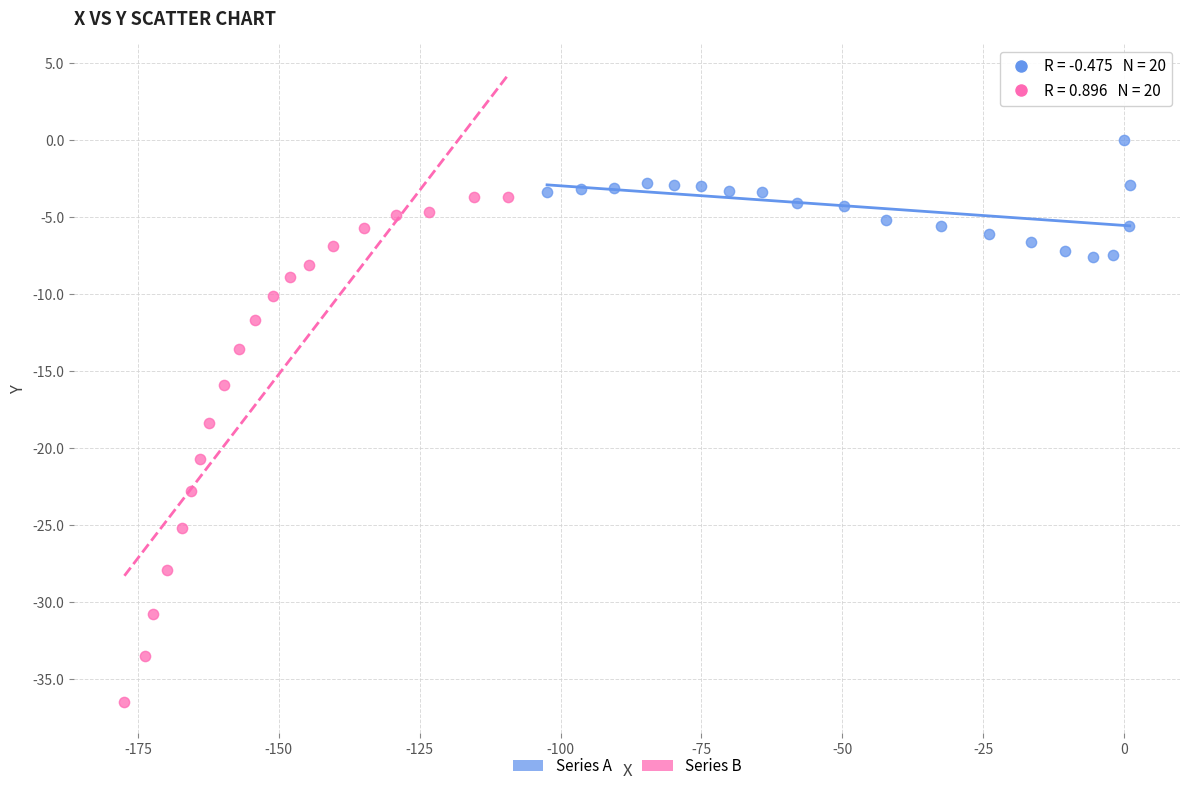

Which series contains the highest Y value?

Series A